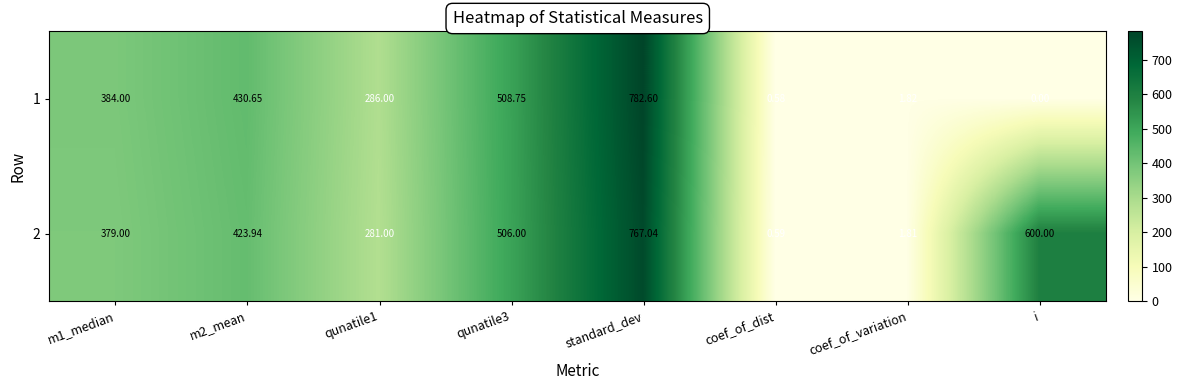

How many distinct data groups are displayed?

2